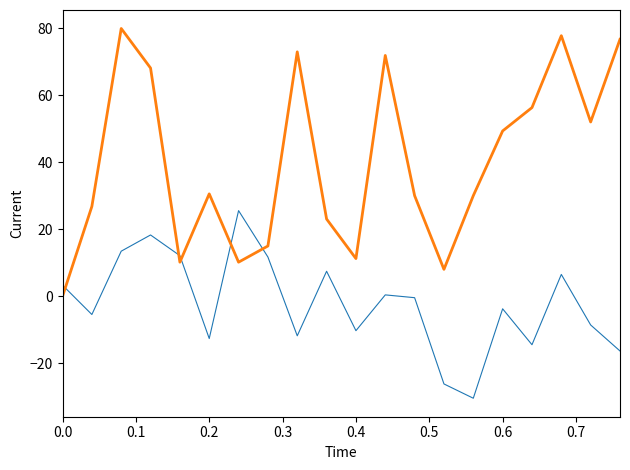

What is the maximum value shown in the chart?

80.0